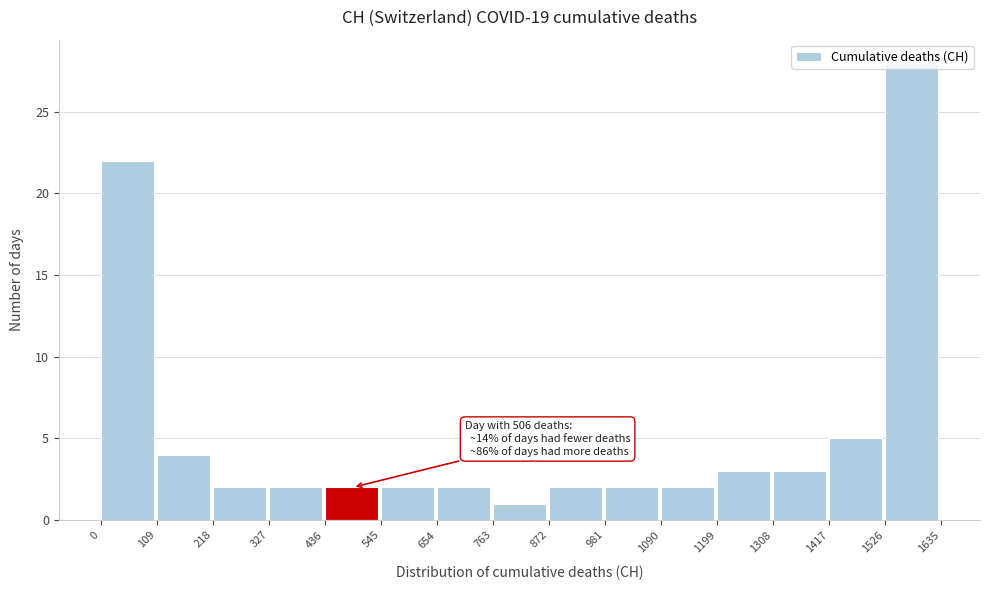

Over which range of the x-axis is the bar tallest?

1526 to 1635